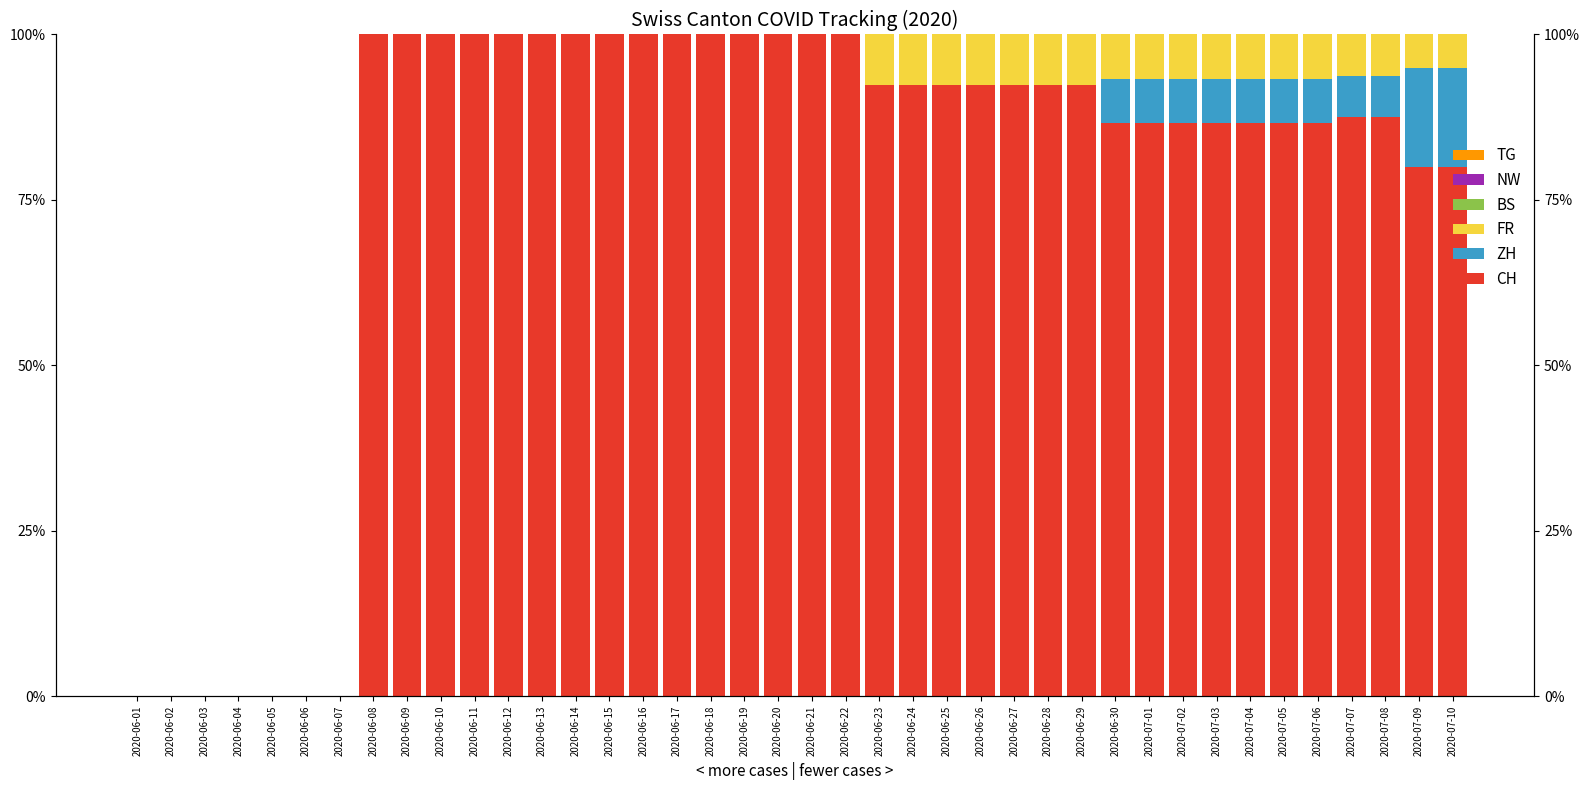

What is the value of the CH bar at the 17th from the left?

100.0